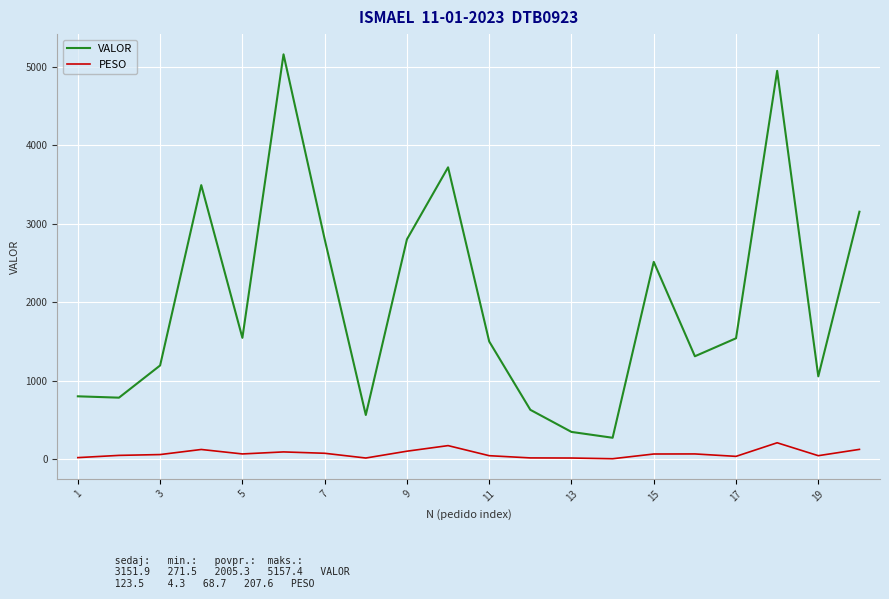

List the series in order of their overall mean, highest first.

VALOR, PESO